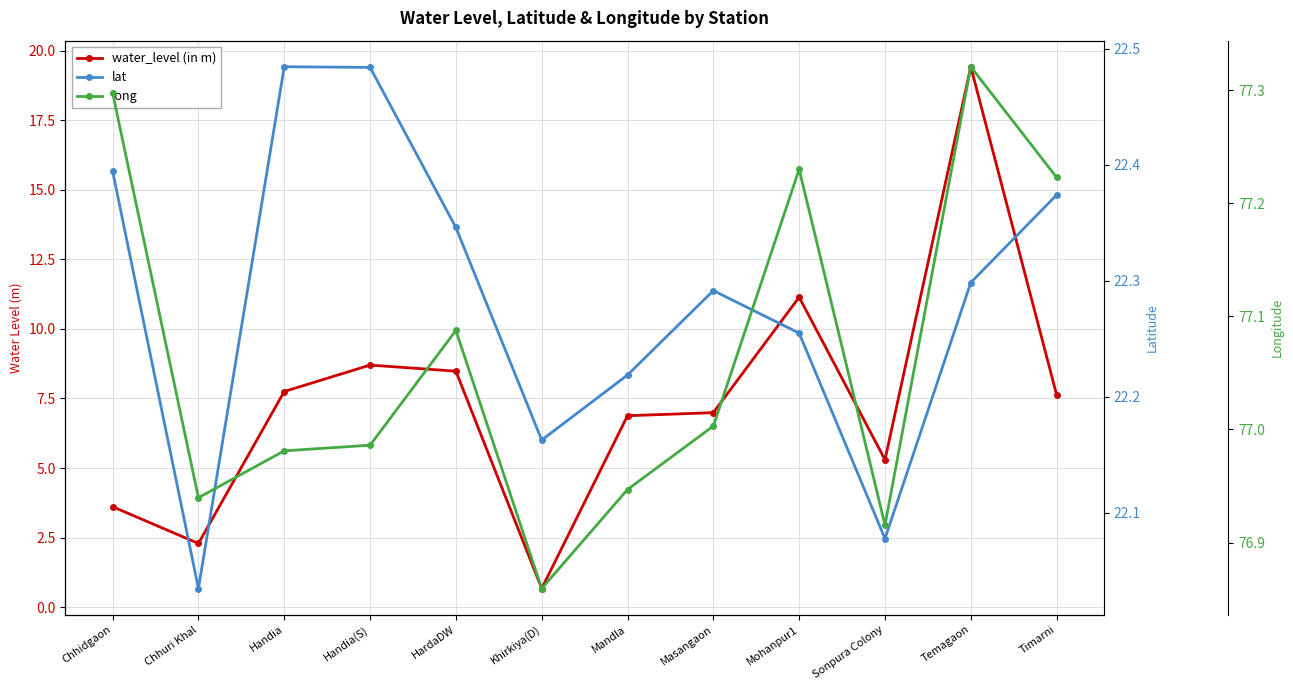

What are all the series names shown in the legend?

water_level (in m), lat, long